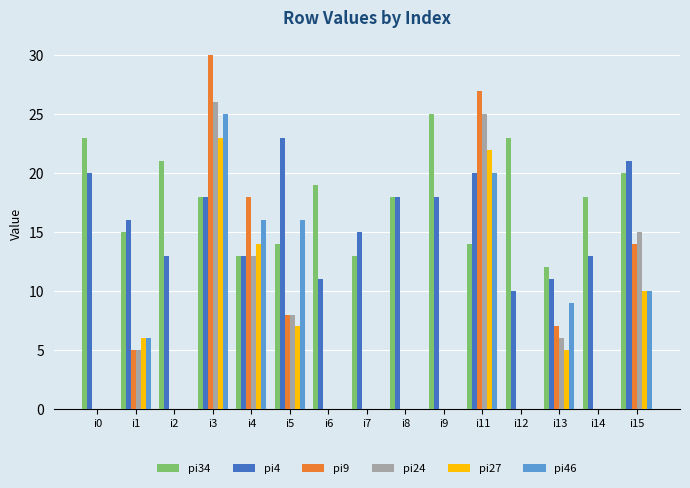

What are all the series names shown in the legend?

pi34, pi4, pi9, pi24, pi27, pi46